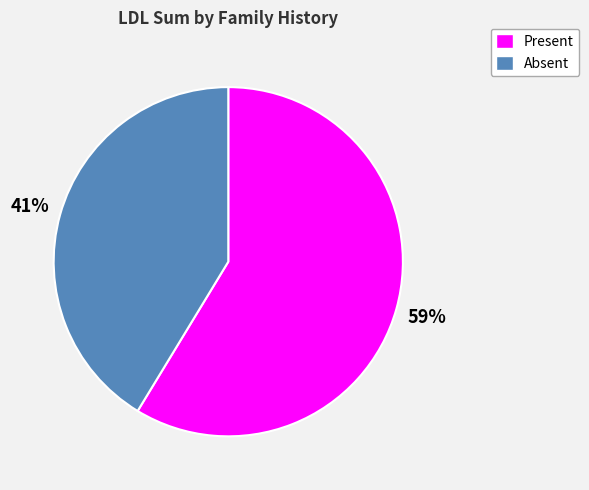

To the nearest percent, what is the combined percentage of Absent and Present?

100%